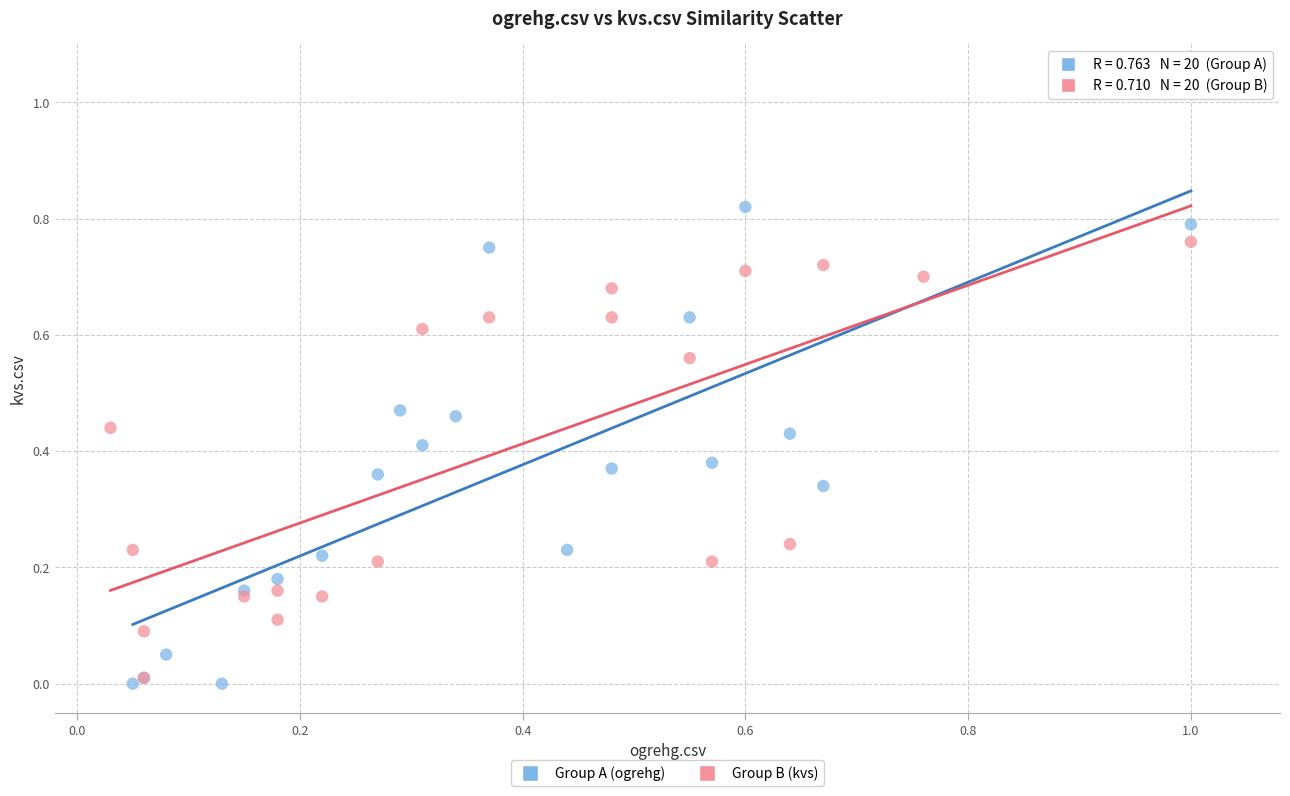

Which series reaches the maximum Y coordinate?

Group A (ogrehg)